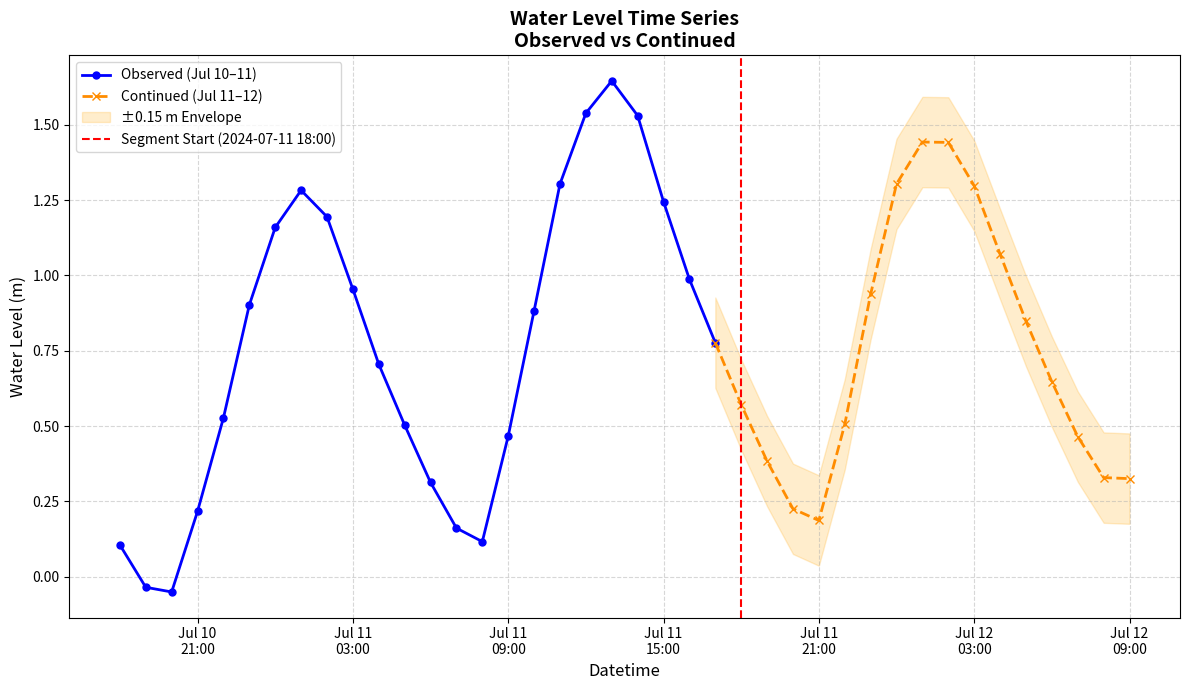

How many positive values are there?

38